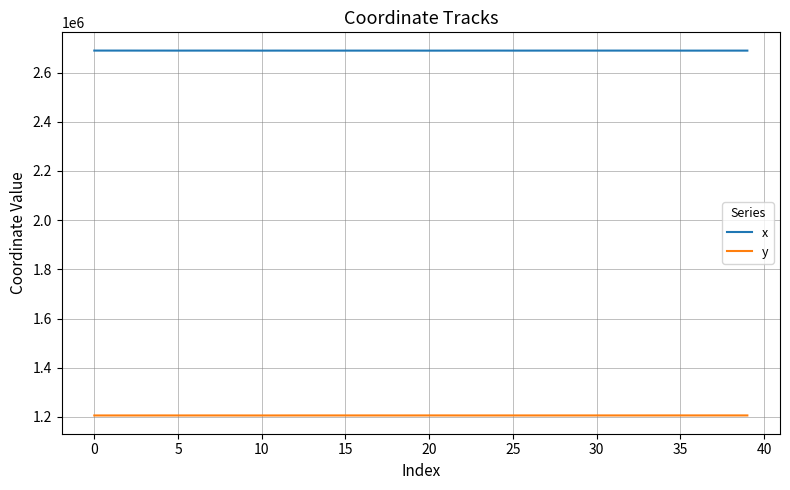

How many values in the y series are below 1205958?

19